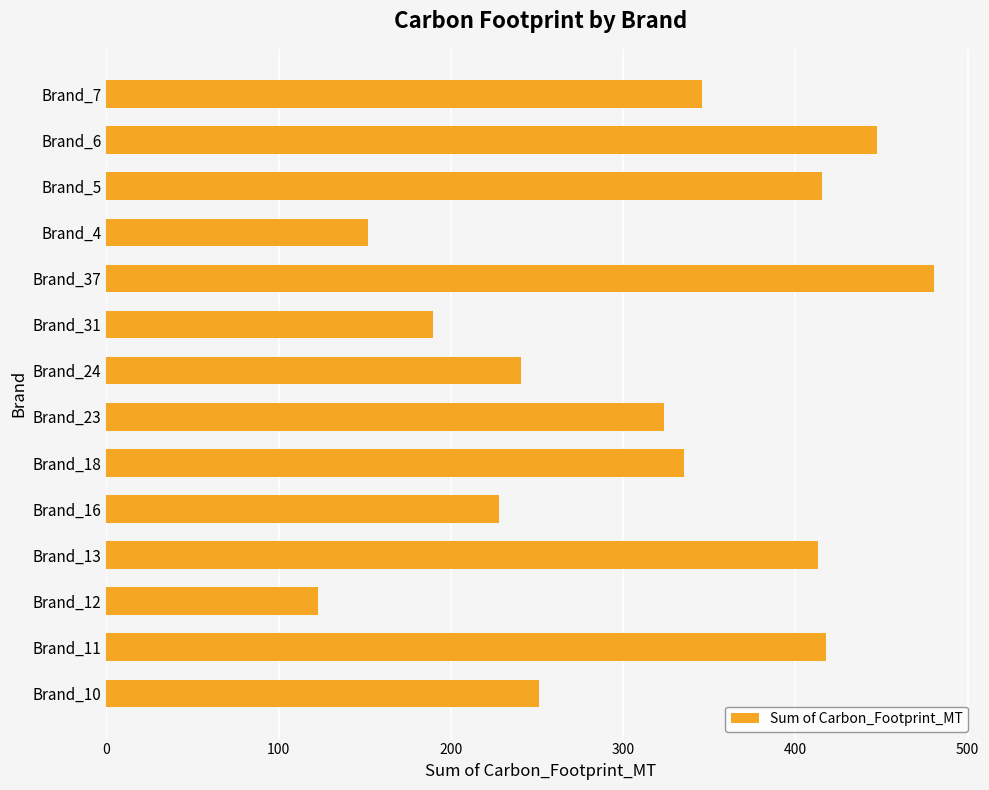

What is the maximum value shown in the chart?

480.2